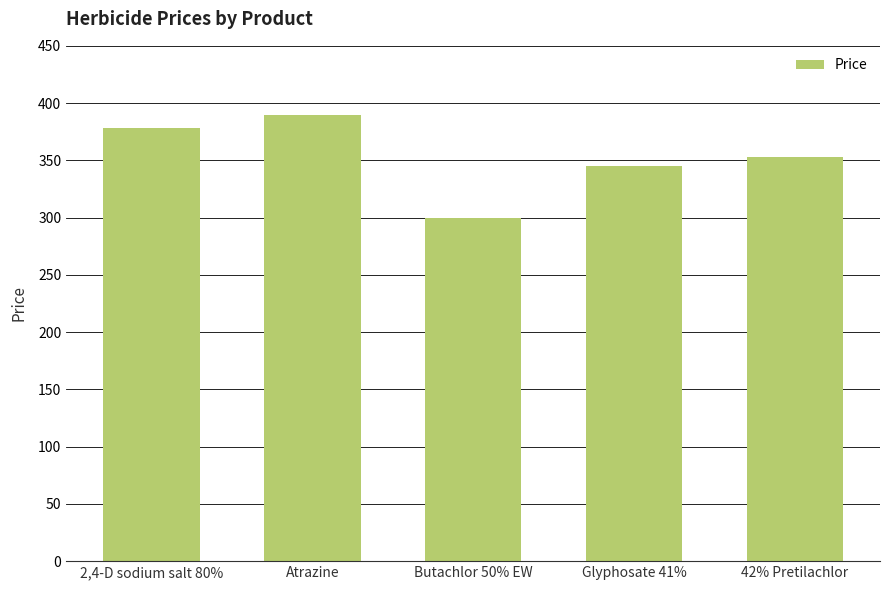

Reading left to right, what are all the values shown in this chart?

2,4-D sodium salt 80%=378	Atrazine=390	Butachlor 50% EW=300	Glyphosate 41%=345	42% Pretilachlor=353